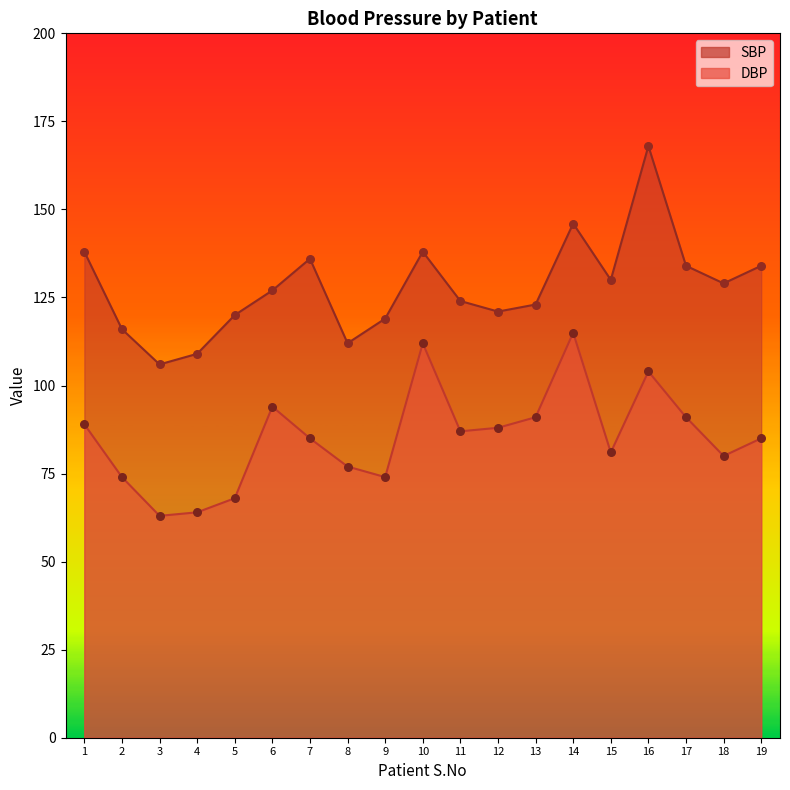

Which series has the largest Y range (max minus min)?

SBP